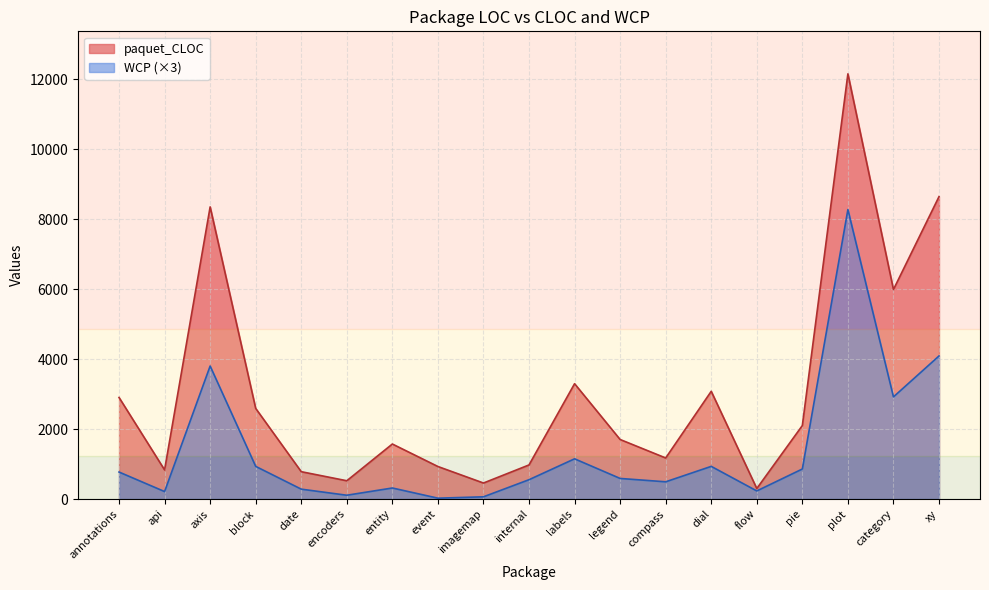

In WCP, how many points are higher than both neighbors (excluding endpoints)?

5